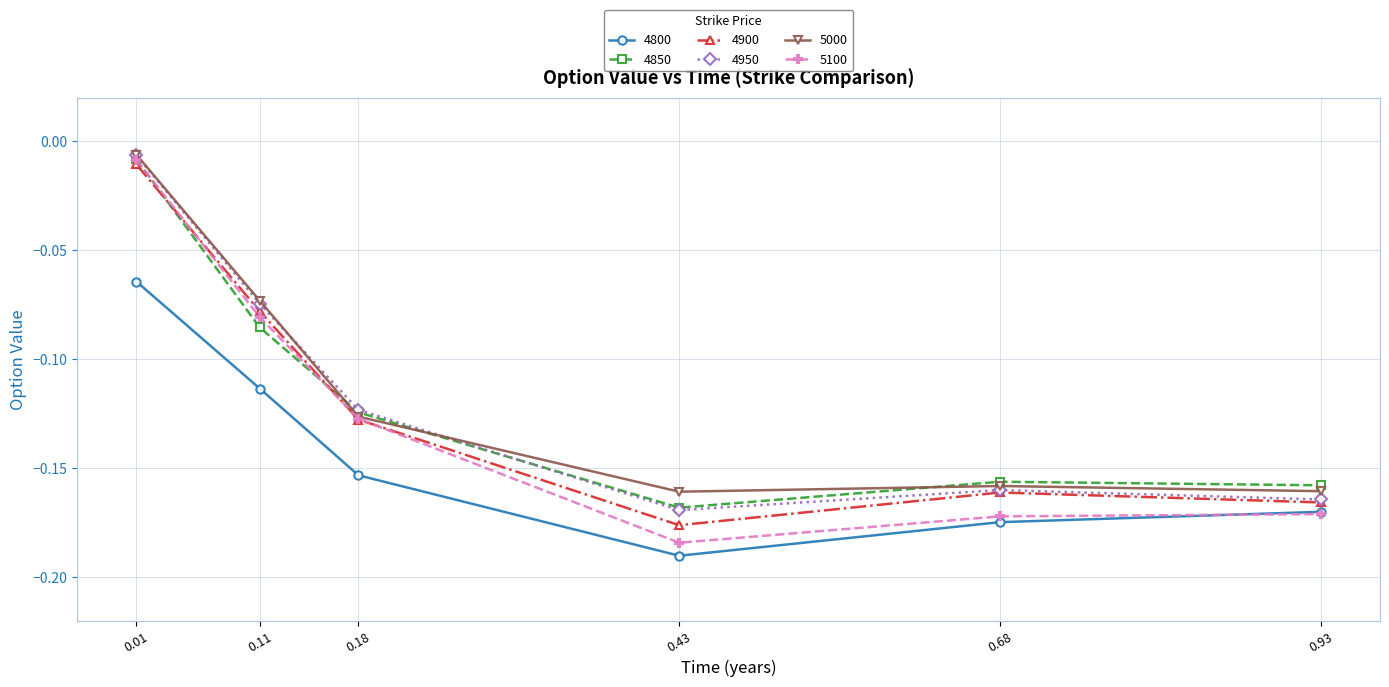

What is the difference between the maximum and minimum values in the 5100 series?

0.2